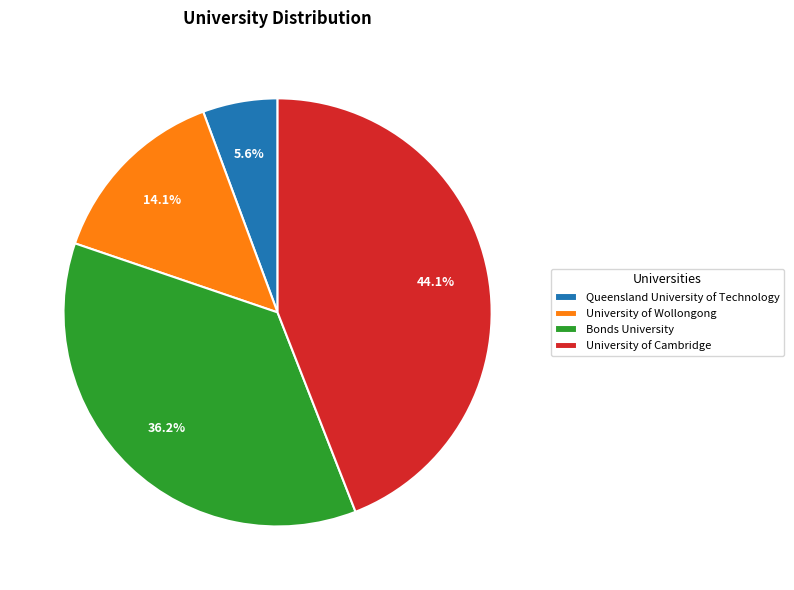

Is it true that University of Cambridge is 57% of the pie?

False